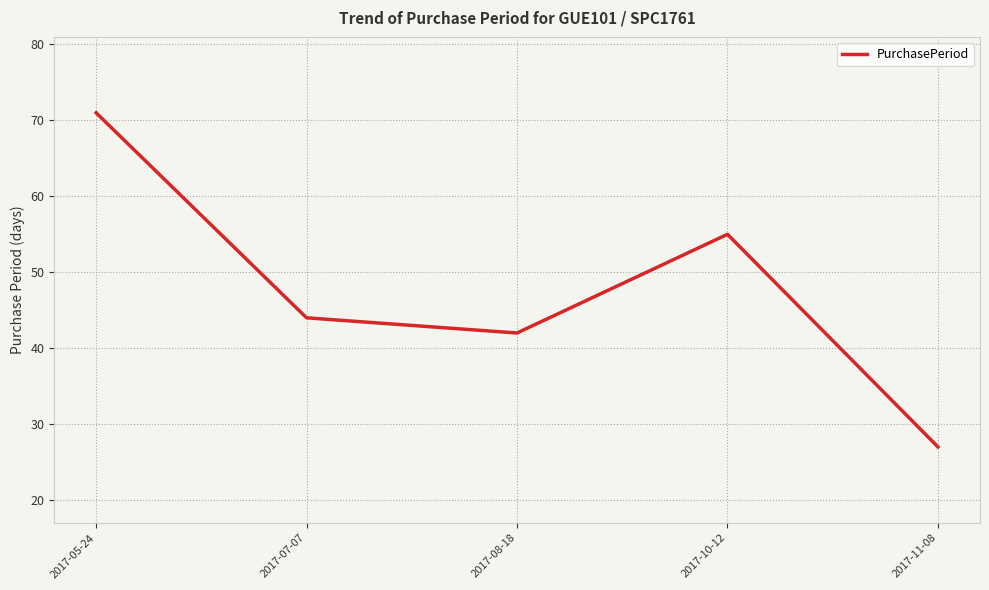

Reading left to right, what are all the values shown in this chart?

71	44	42	55	27